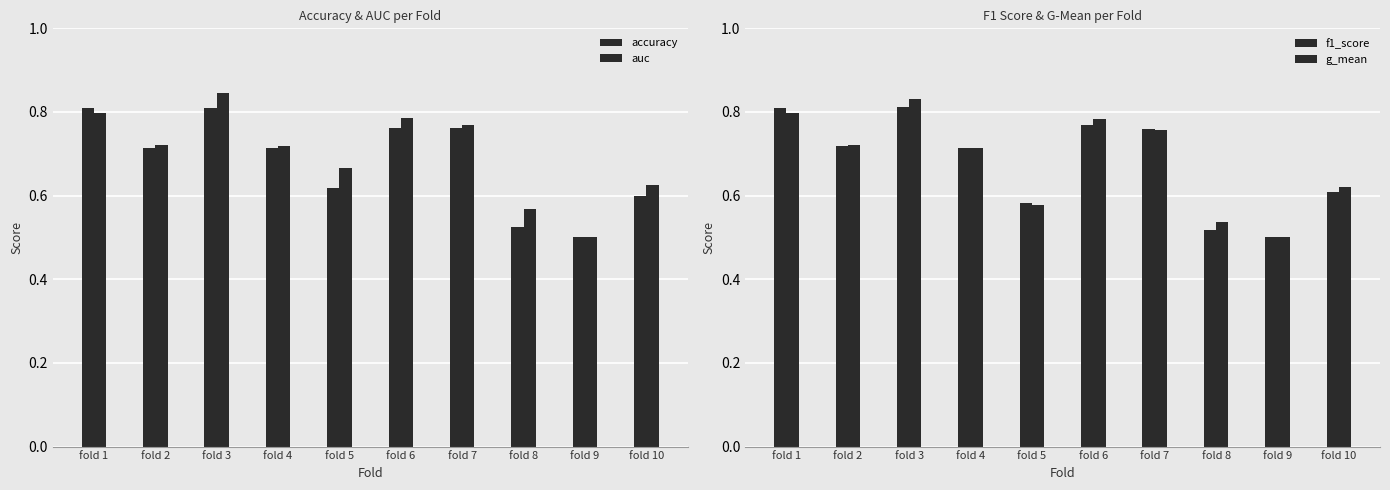

Which series has the largest range (max minus min)?

auc